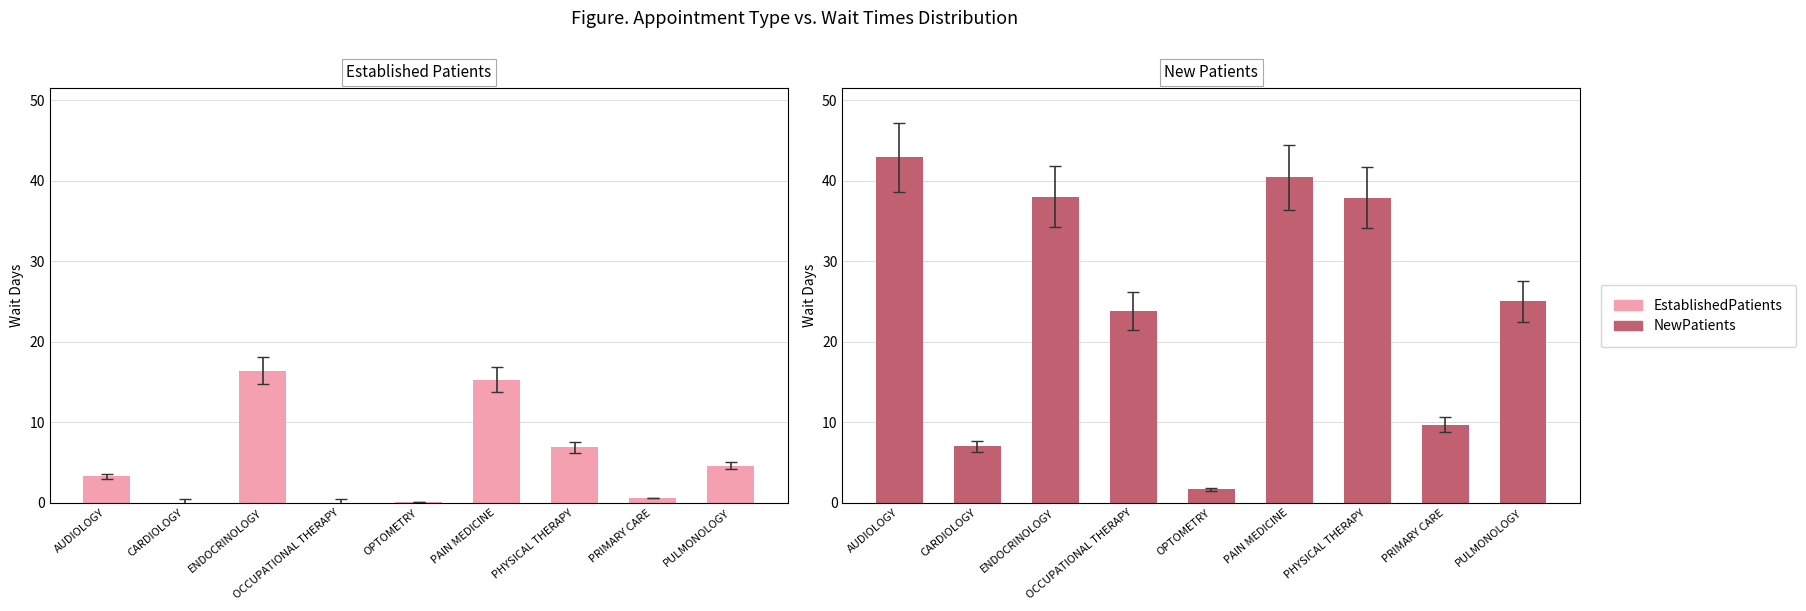

What is the difference between the highest and lowest values at PRIMARY CARE?

9.1